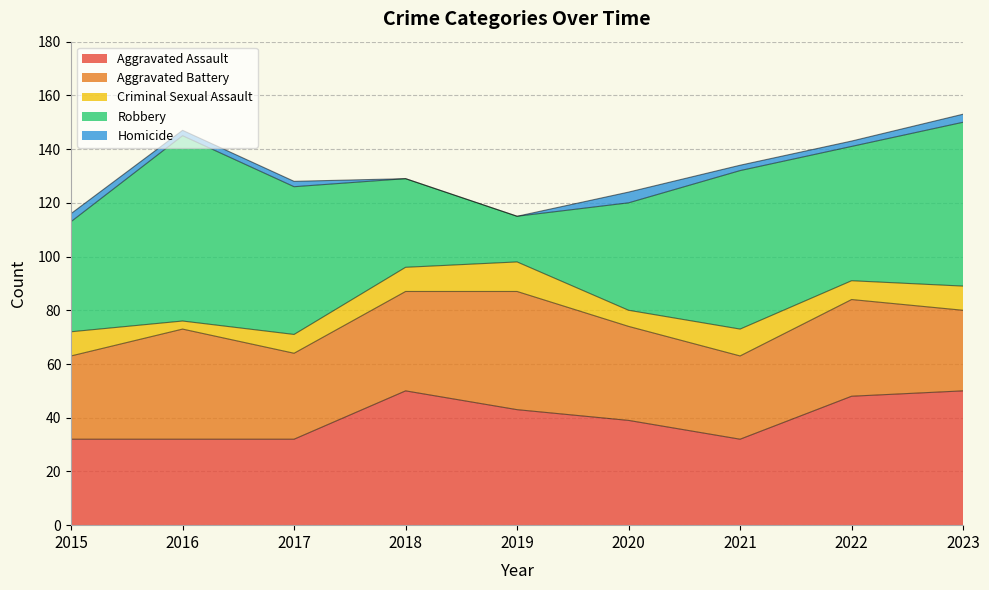

Between 2016 and 2023, which series saw the biggest shift?

Aggravated Assault